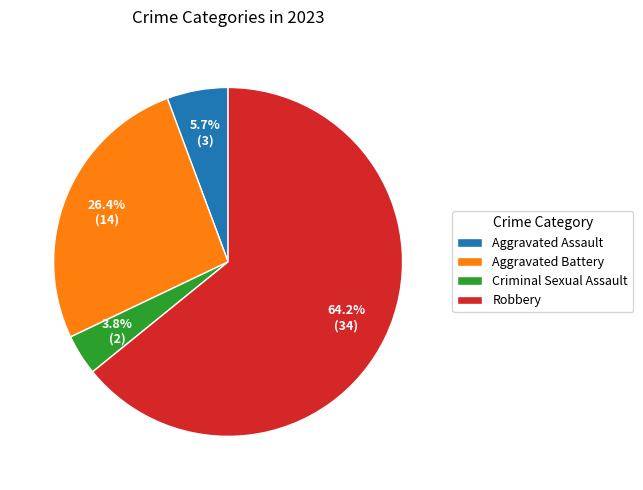

What percentage is the Criminal Sexual Assault slice, to the nearest percent?

4%